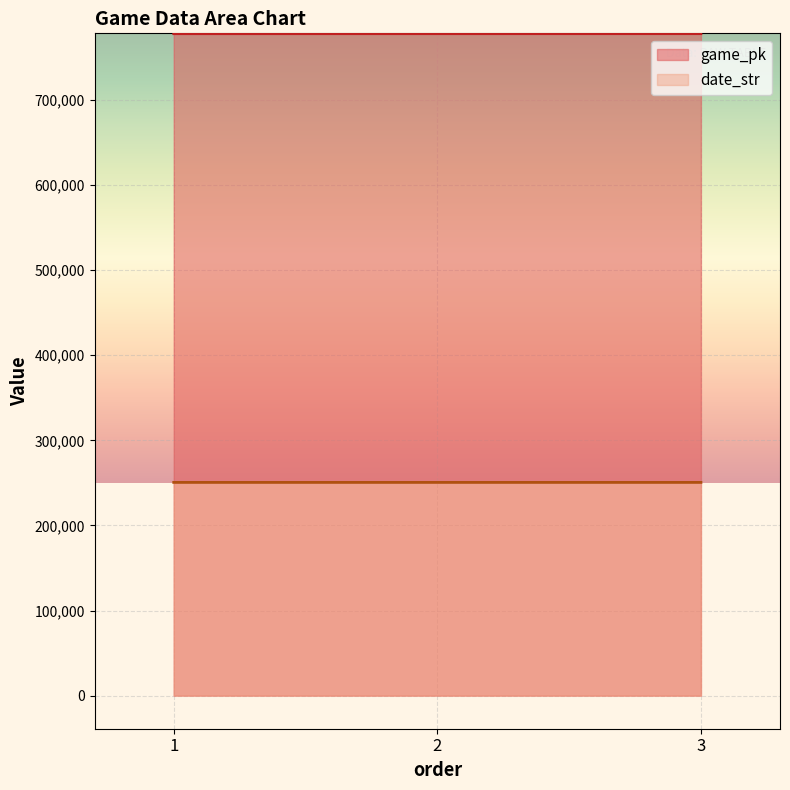

Which series has the widest spread of values?

game_pk